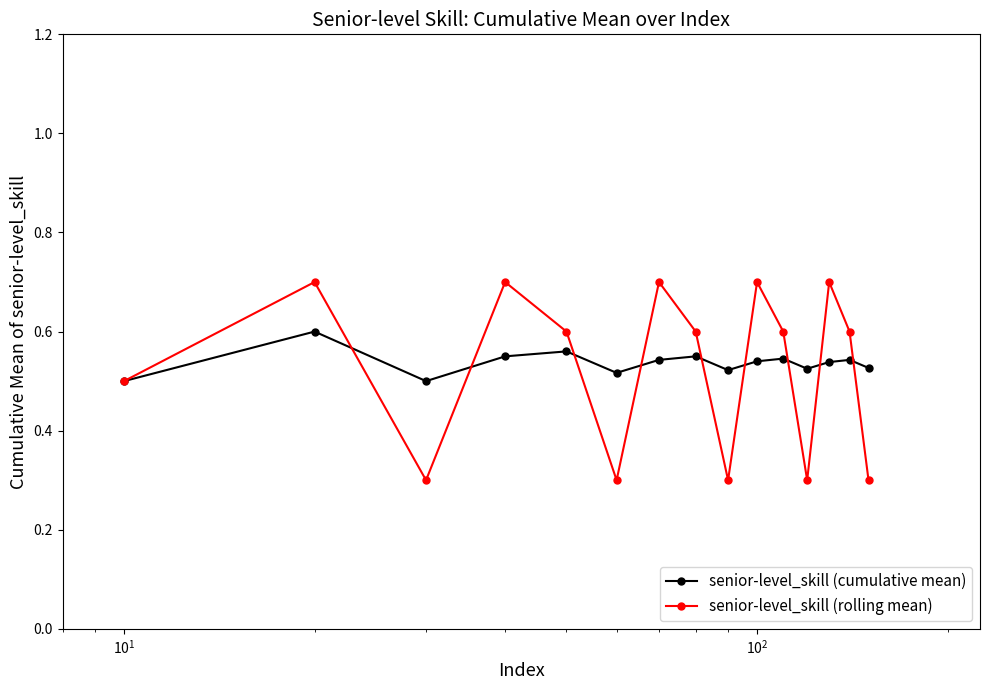

How many interior local peaks does the senior-level_skill (rolling mean) series have?

5